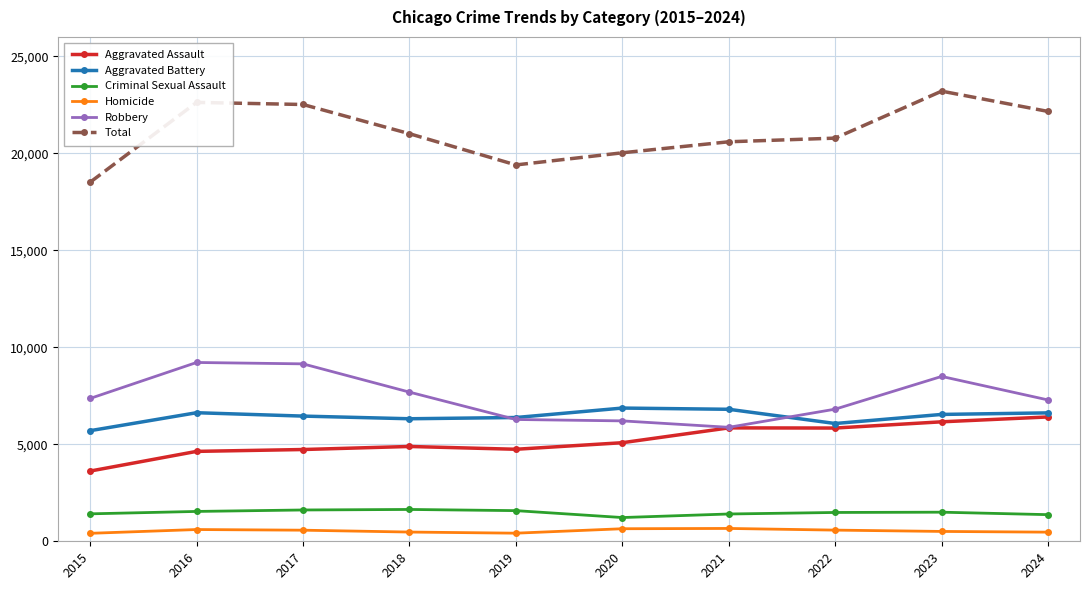

What is the lowest value of the Criminal Sexual Assault series?

1224